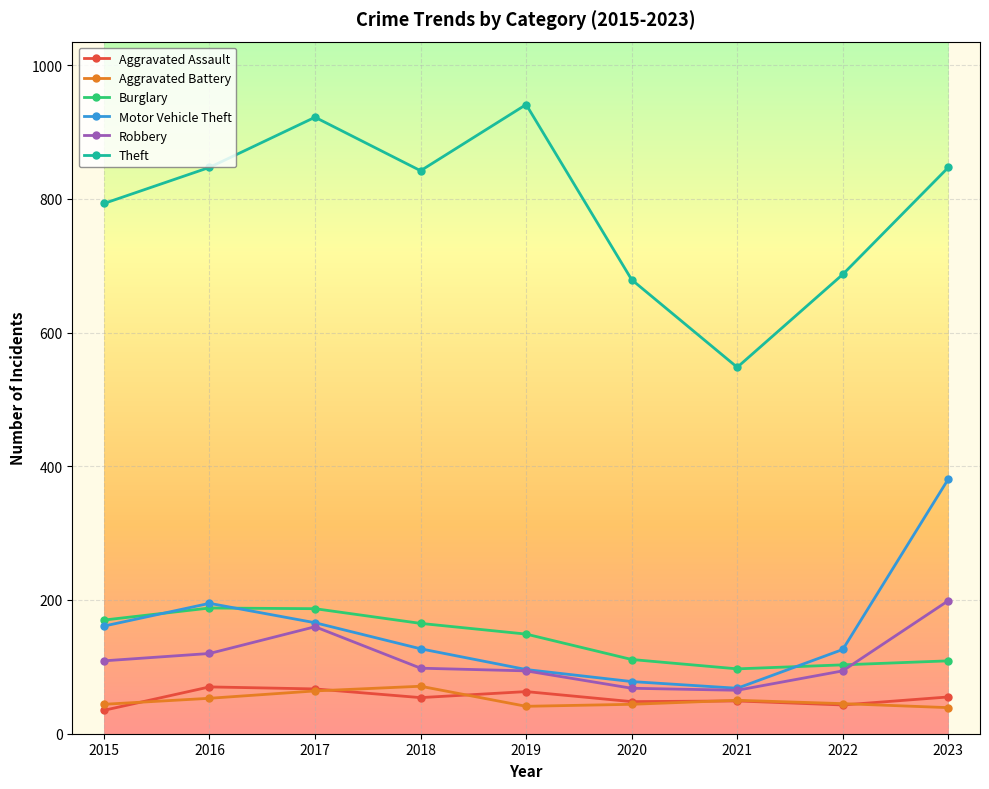

At which category is the sum across all series the highest?

2023